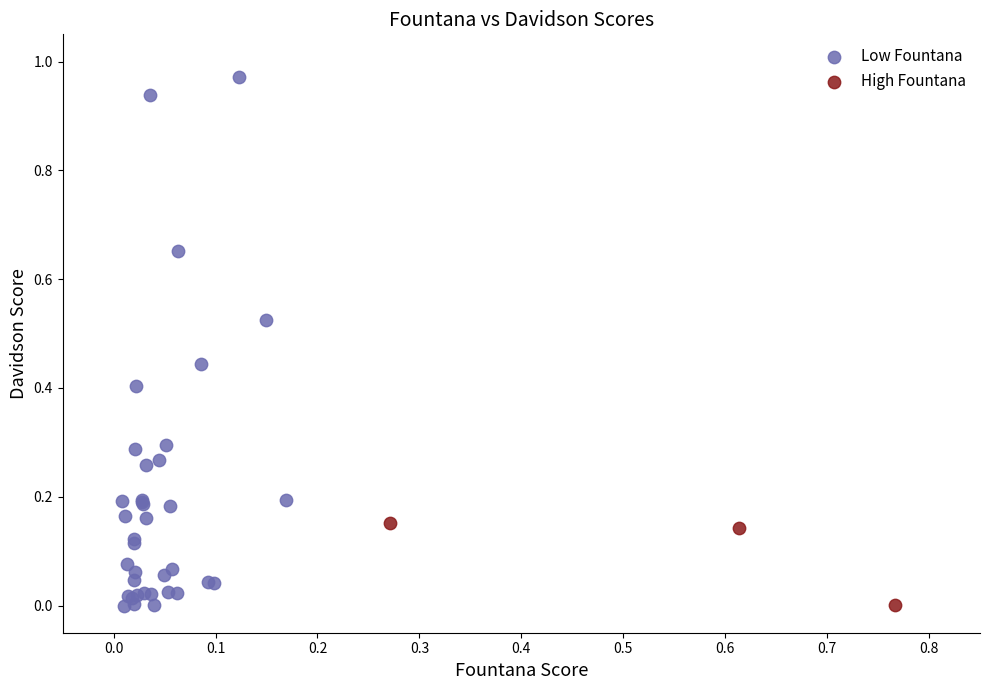

Which series has the widest spread of Y values?

Low Fountana